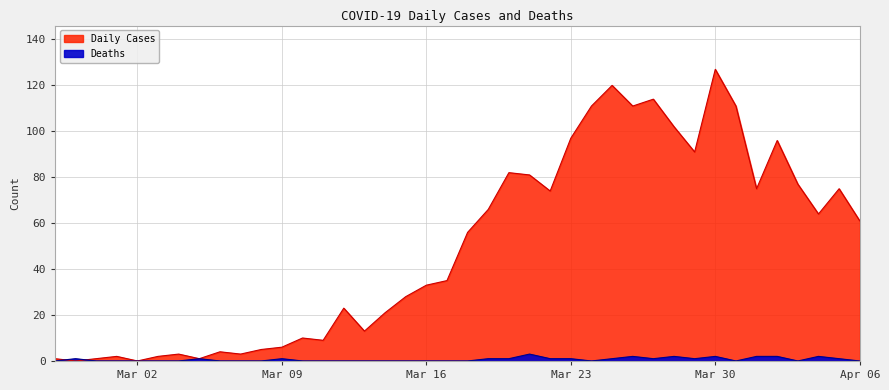

How many interior local valleys does the Daily Cases series have?

11